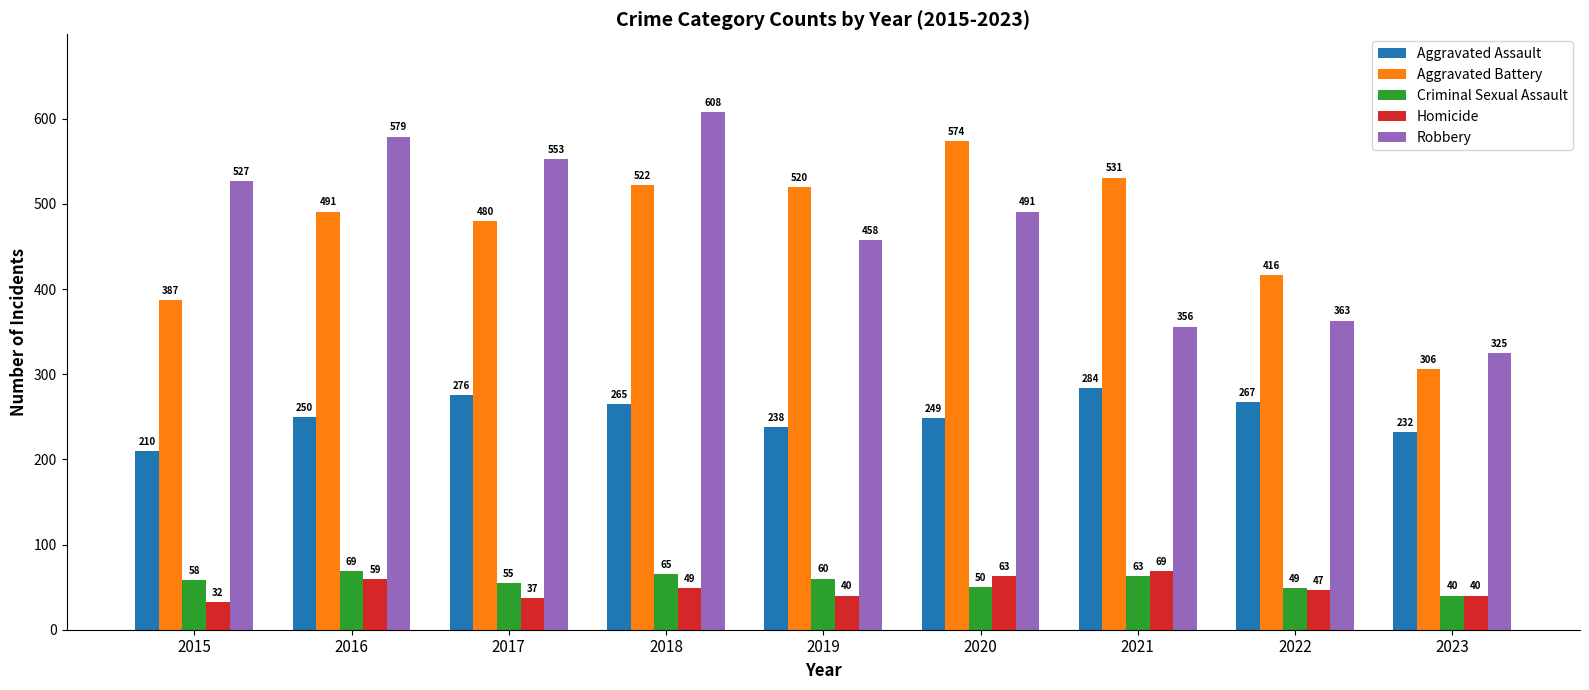

What is the minimum value shown in the chart?

32